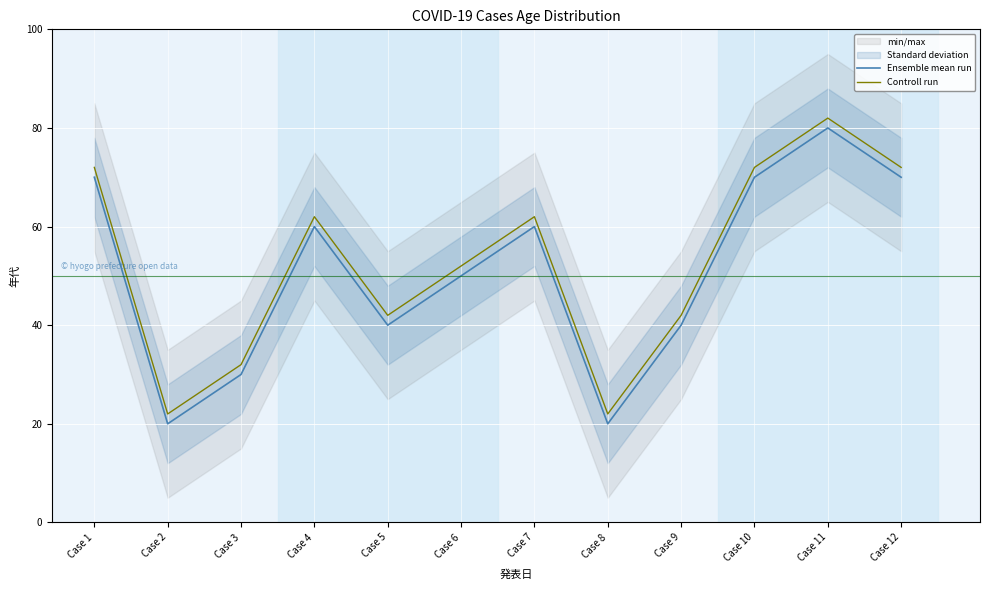

What value does the Controll run series have at Case 12?

72